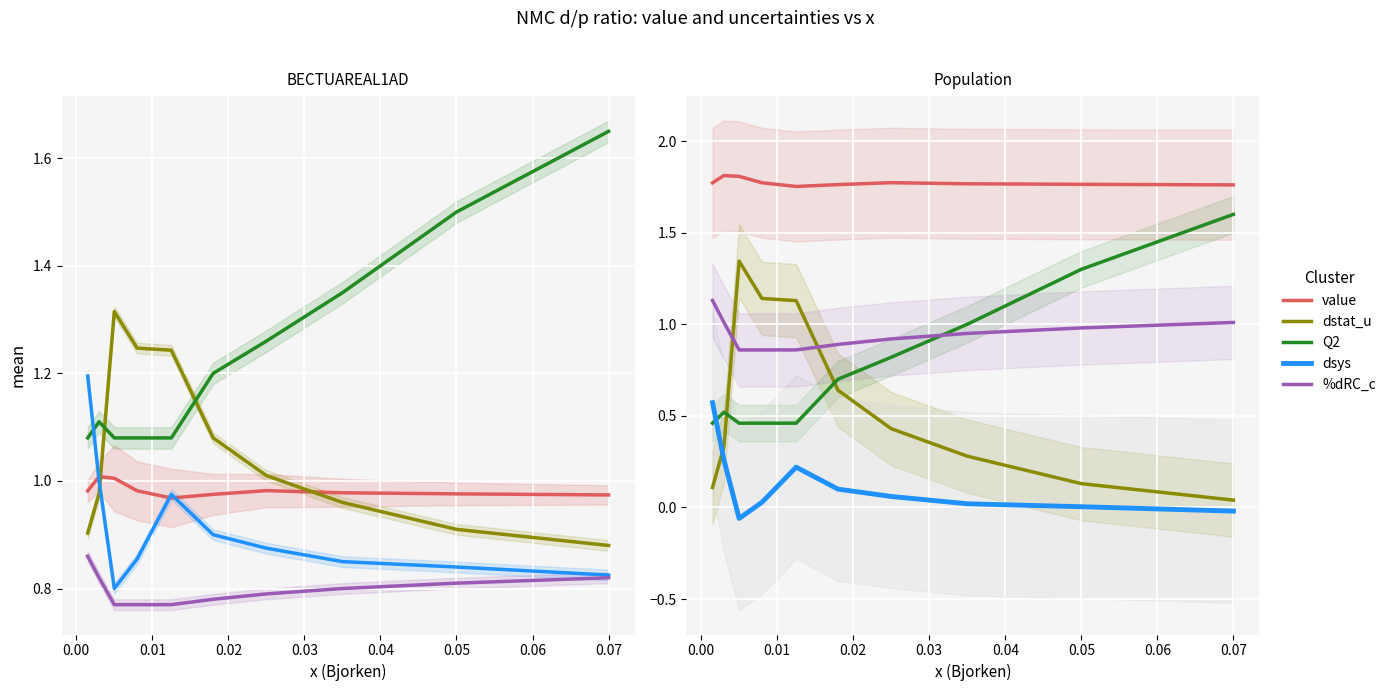

What is the maximum value shown in the chart?

1.8